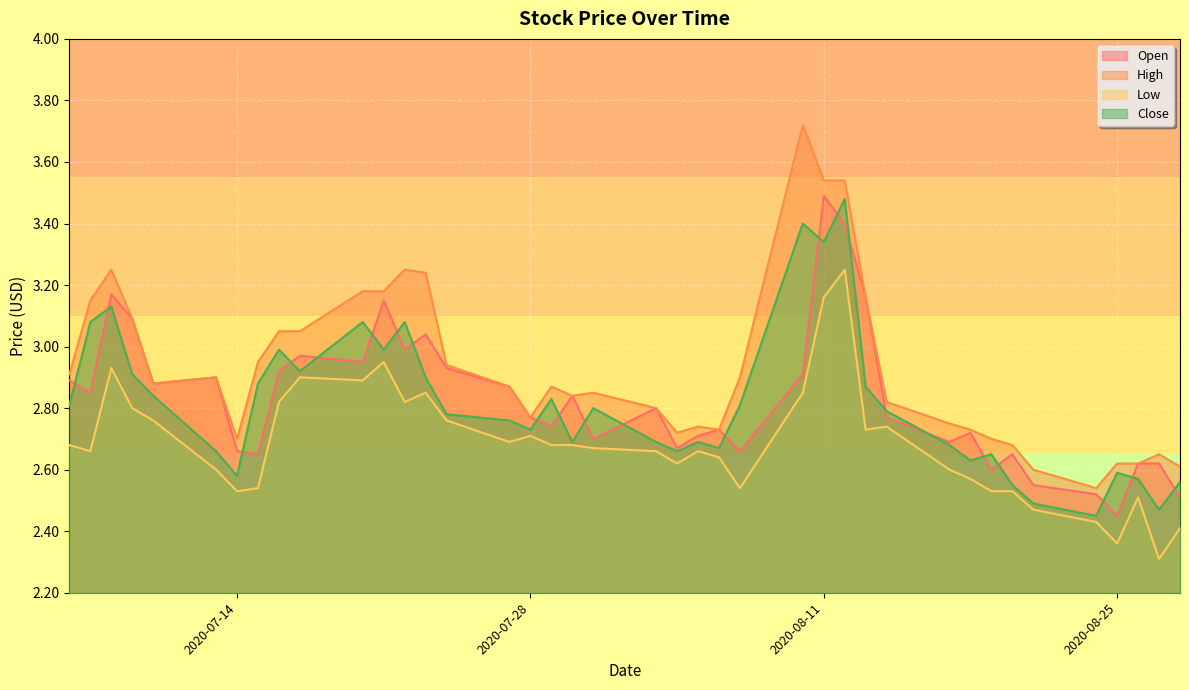

What is the difference between the second highest and second lowest values in the High series?

0.9